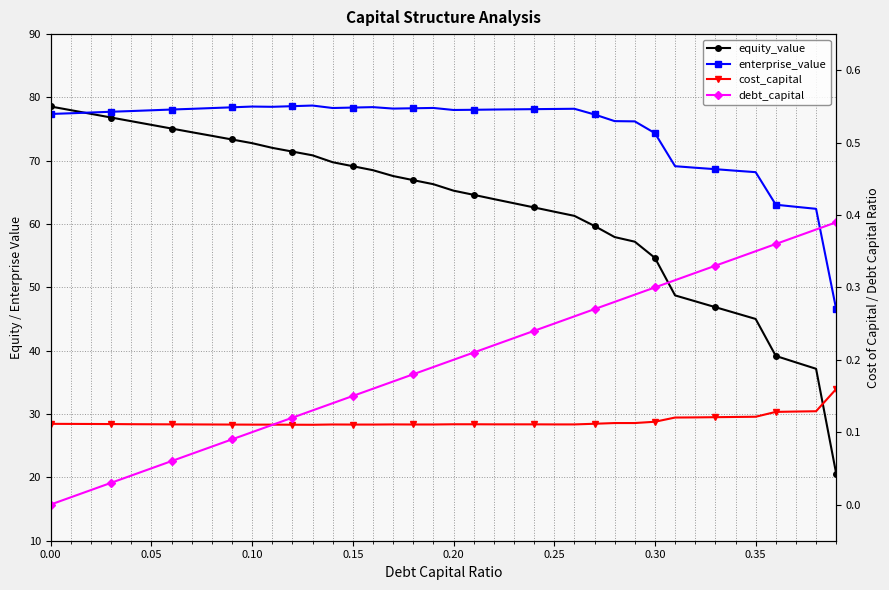

Which series has the widest spread of values?

equity_value